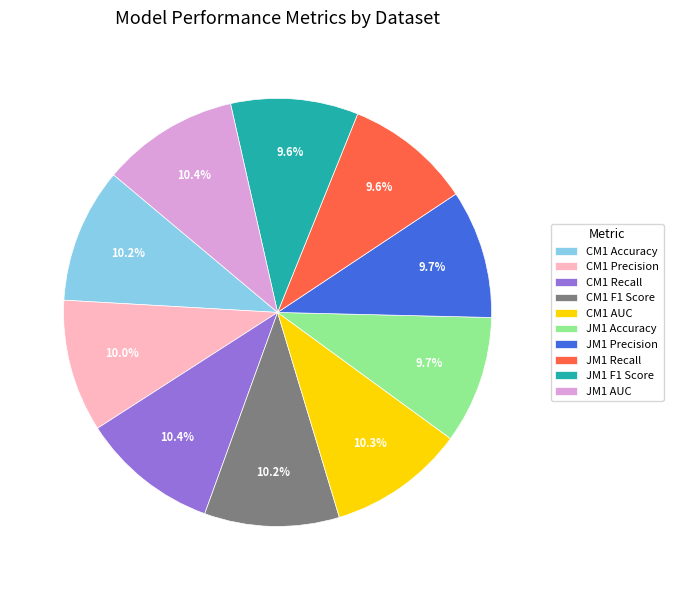

Is JM1 Precision the majority of the pie?

No